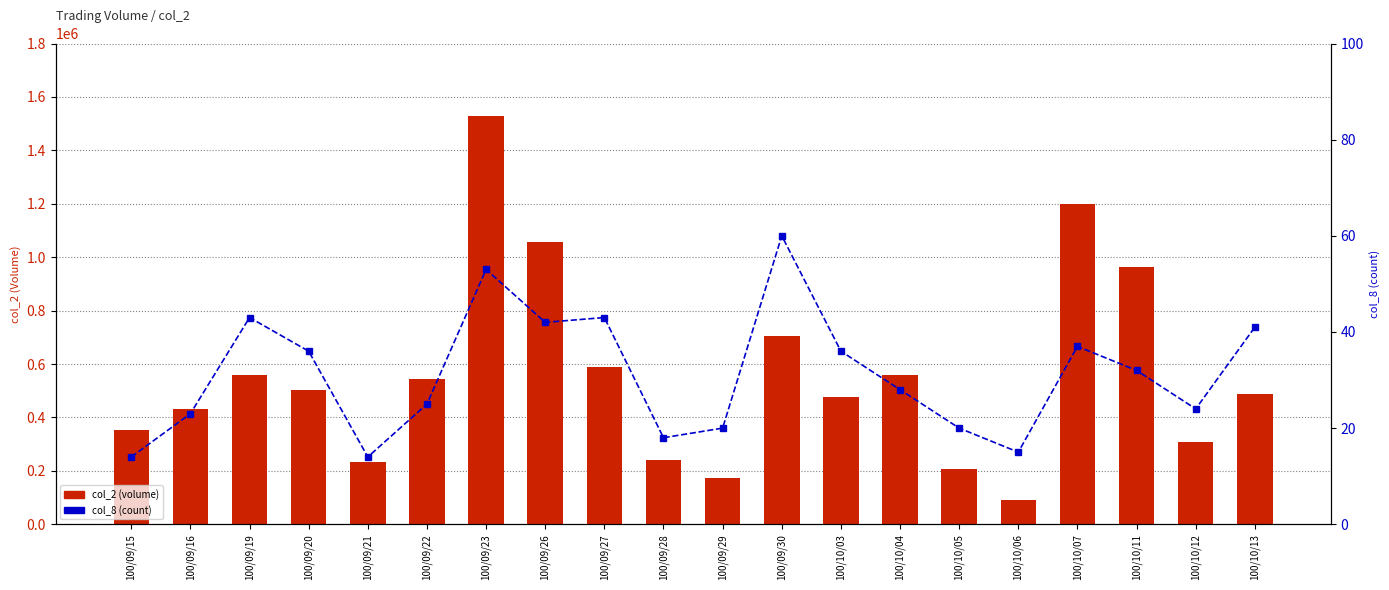

At which label does col_8 reach its peak?

100/09/30